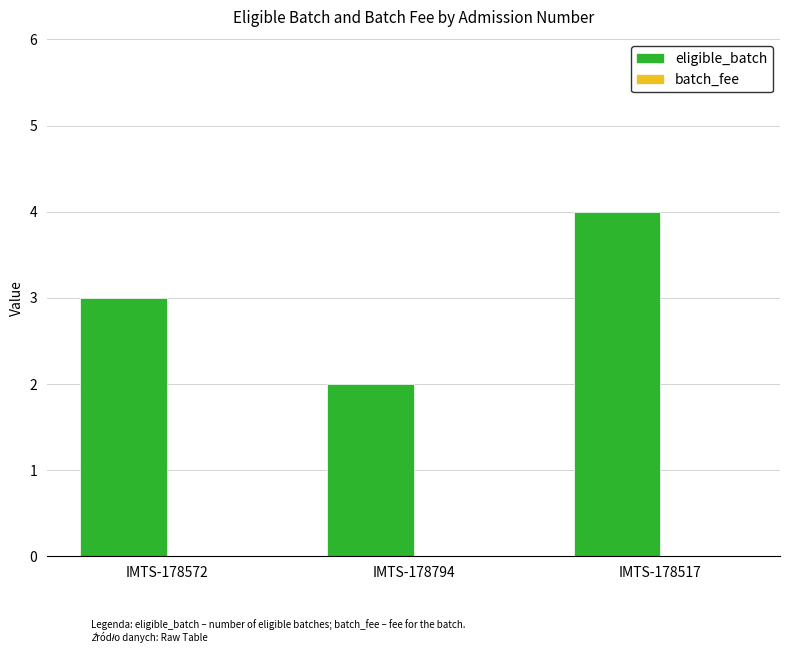

What is the label of the 3rd bar from the right?

IMTS-178572